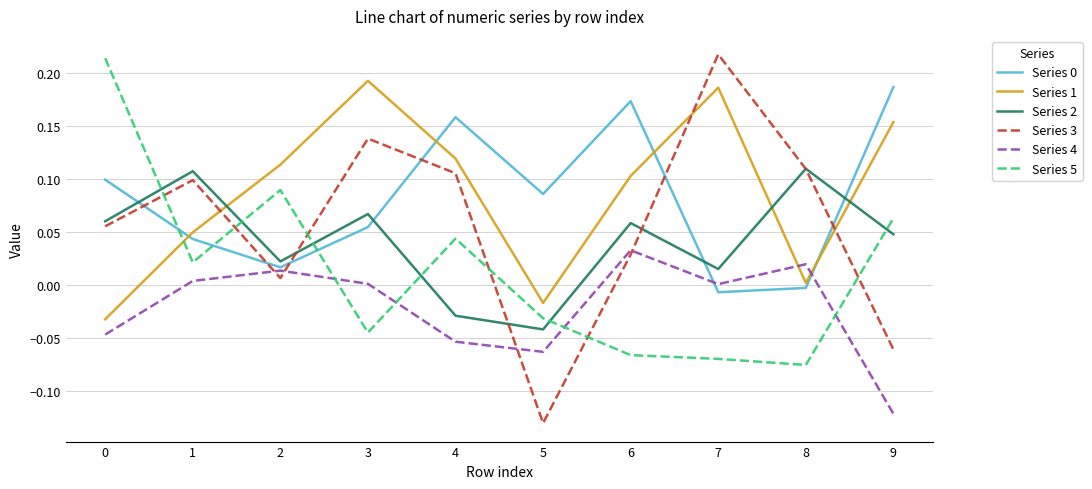

True or false: Series 4 and Series 3 intersect in this chart.

True